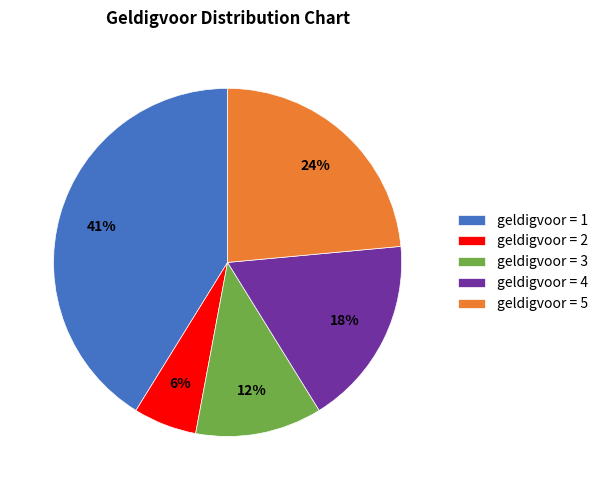

How many slices are in this pie chart?

5